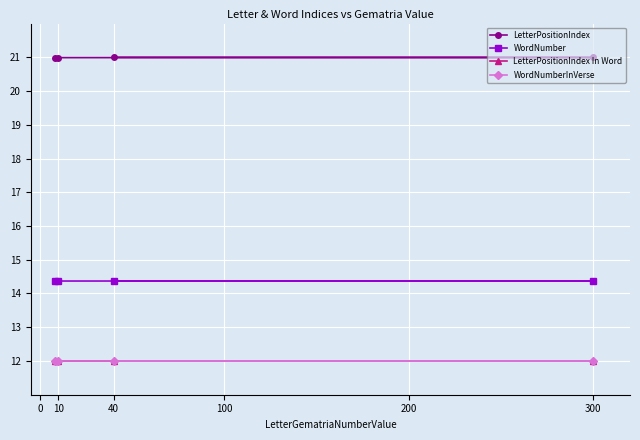

What is the smallest value displayed?

12.0